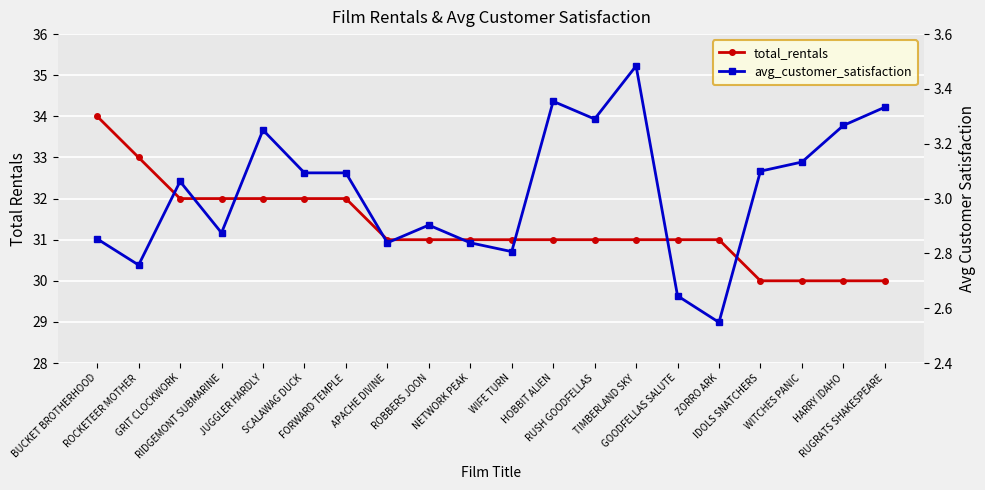

Rank the series by their maximum value, from lowest to highest.

avg_customer_satisfaction, total_rentals